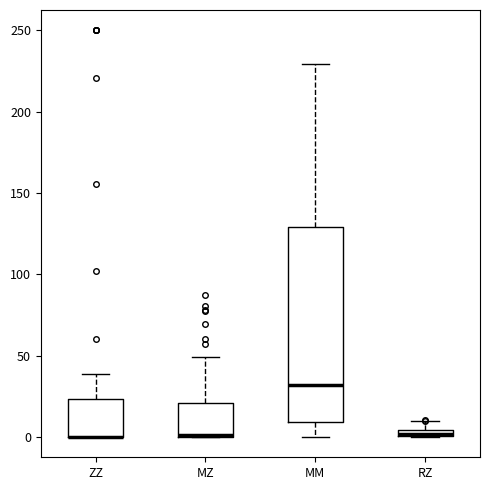

Where is the lower edge of the box for MM on the y-axis? The values are not printed on the chart, so give them approximately, as read against the axis.

10